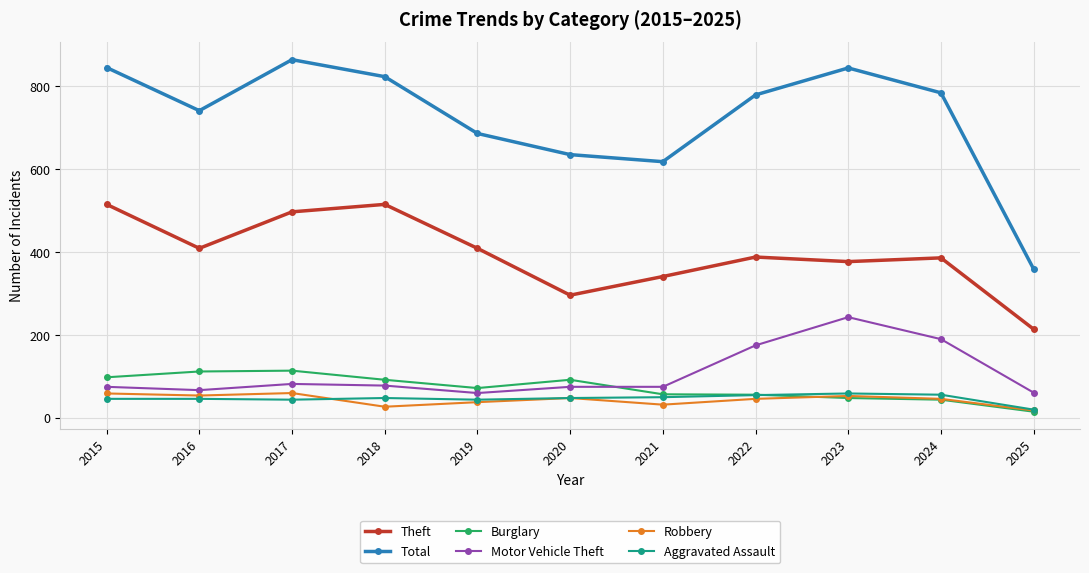

At how many categories does at least one series exceed 178?

11